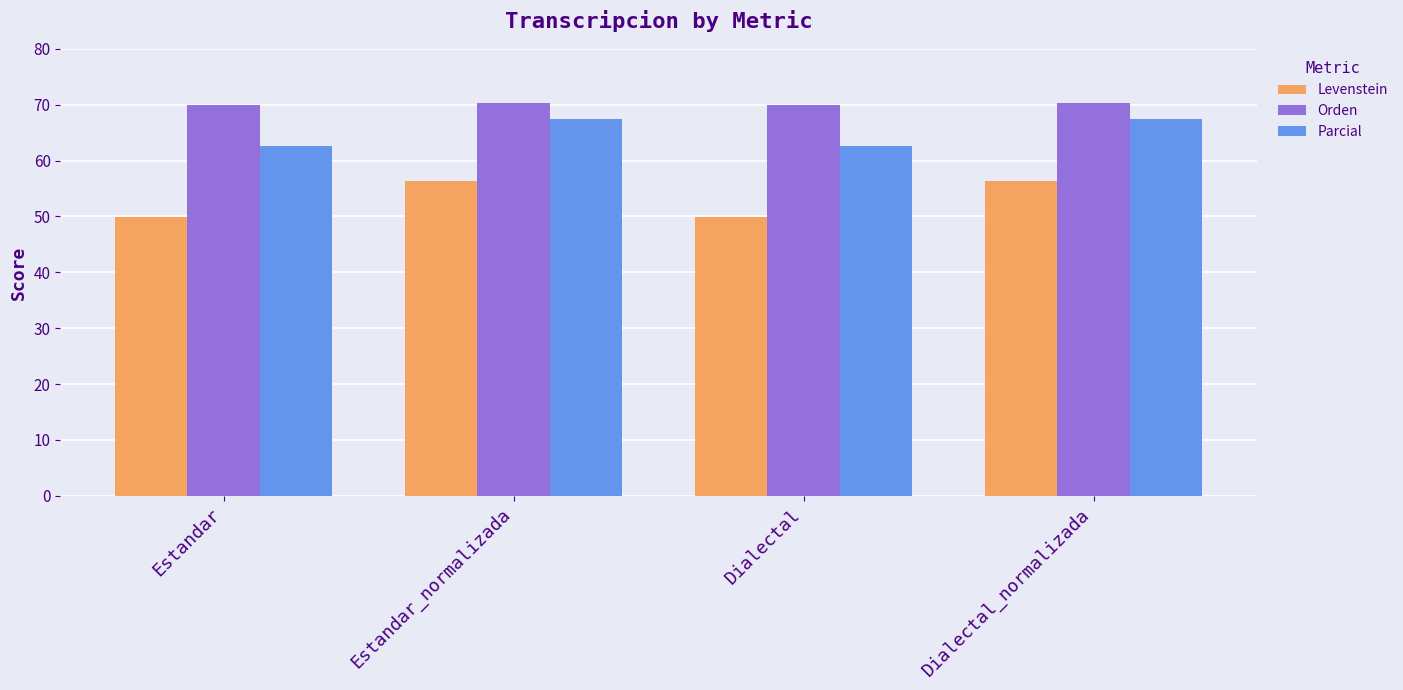

What is the minimum value for Parcial?

62.6